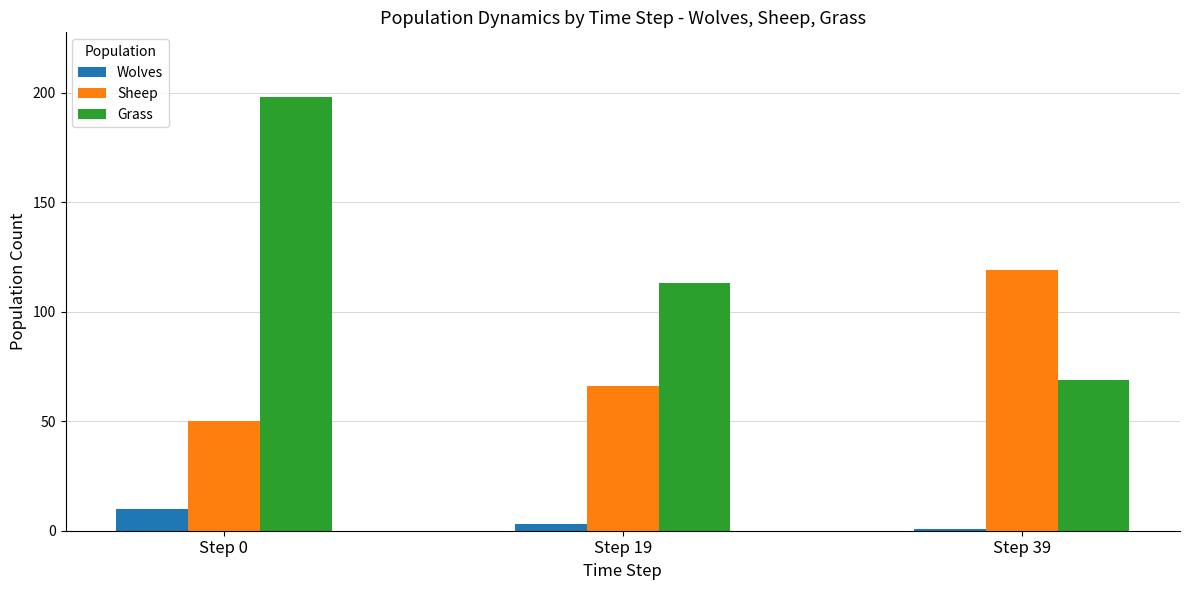

Which series has the widest spread of values?

Grass